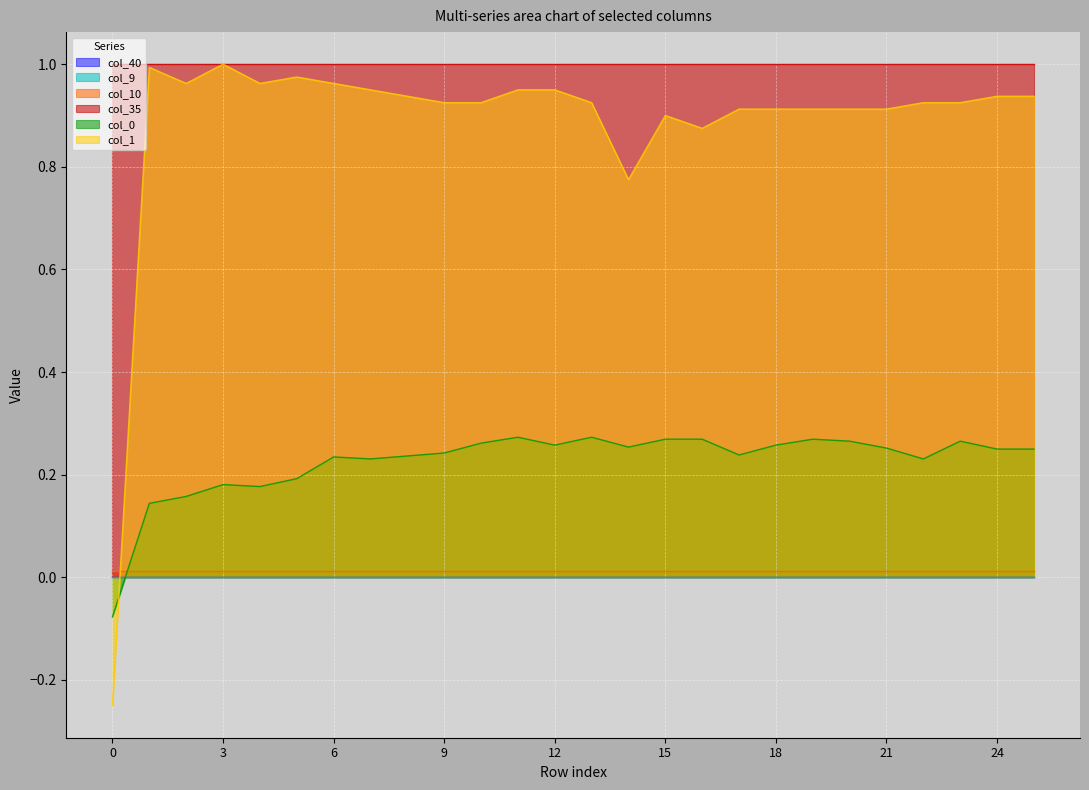

Which has a higher value, 22 or 23?

22